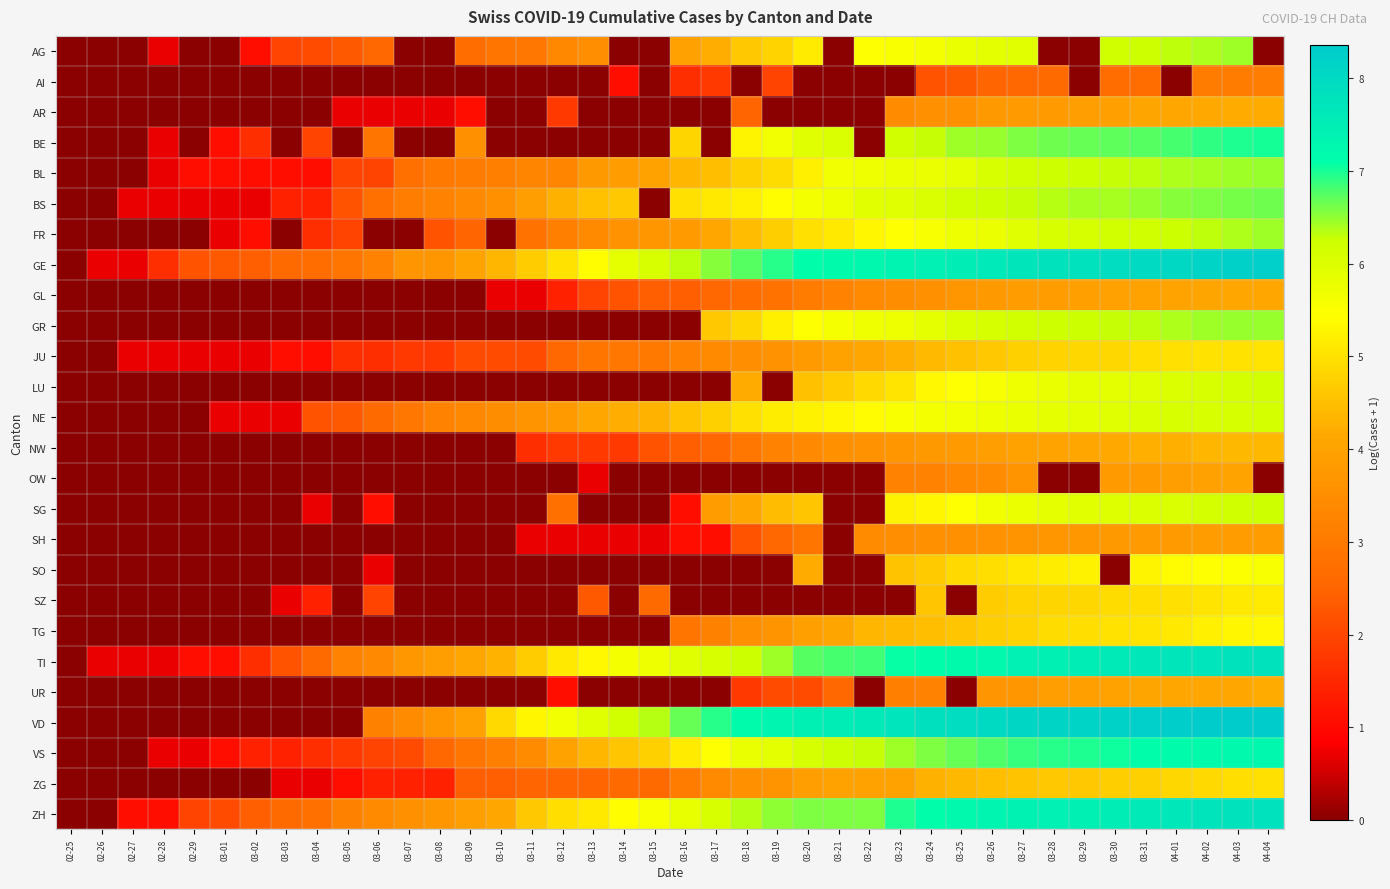

Reading left to right, transcribe all the data shown in this chart.

AG: 02-25=0.0	02-26=0.0	02-27=0.0	02-28=0.7	02-29=0.0	03-01=0.0	03-02=1.1	03-03=1.9	03-04=2.1	03-05=2.3	03-06=2.6	03-07=0.0	03-08=0.0	03-09=2.7	03-10=2.9	03-11=2.9	03-12=3.3	03-13=3.5	03-14=0.0	03-15=0.0	03-16=4.0	03-17=4.2	03-18=4.6	03-19=4.8	03-20=5.1	03-21=0.0	03-22=5.5	03-23=5.5	03-24=5.6	03-25=5.8	03-26=5.9	03-27=5.9	03-28=0.0	03-29=0.0	03-30=6.2	03-31=6.2	04-01=6.3	04-02=6.4	04-03=6.4	04-04=0.0
AI: 02-25=0.0	02-26=0.0	02-27=0.0	02-28=0.0	02-29=0.0	03-01=0.0	03-02=0.0	03-03=0.0	03-04=0.0	03-05=0.0	03-06=0.0	03-07=0.0	03-08=0.0	03-09=0.0	03-10=0.0	03-11=0.0	03-12=0.0	03-13=0.0	03-14=1.1	03-15=0.0	03-16=1.6	03-17=1.8	03-18=0.0	03-19=1.9	03-20=0.0	03-21=0.0	03-22=0.0	03-23=0.0	03-24=2.2	03-25=2.3	03-26=2.5	03-27=2.6	03-28=2.6	03-29=0.0	03-30=2.7	03-31=2.7	04-01=0.0	04-02=3.0	04-03=3.0	04-04=3.1
AR: 02-25=0.0	02-26=0.0	02-27=0.0	02-28=0.0	02-29=0.0	03-01=0.0	03-02=0.0	03-03=0.0	03-04=0.0	03-05=0.7	03-06=0.7	03-07=0.7	03-08=0.7	03-09=1.1	03-10=0.0	03-11=0.0	03-12=1.8	03-13=0.0	03-14=0.0	03-15=0.0	03-16=0.0	03-17=0.0	03-18=2.5	03-19=0.0	03-20=0.0	03-21=0.0	03-22=0.0	03-23=3.4	03-24=3.5	03-25=3.6	03-26=3.8	03-27=3.8	03-28=3.8	03-29=3.9	03-30=3.9	03-31=4.1	04-01=4.1	04-02=4.2	04-03=4.2	04-04=4.2
BE: 02-25=0.0	02-26=0.0	02-27=0.0	02-28=0.7	02-29=0.0	03-01=1.1	03-02=1.6	03-03=0.0	03-04=1.9	03-05=0.0	03-06=2.9	03-07=0.0	03-08=0.0	03-09=3.6	03-10=0.0	03-11=0.0	03-12=0.0	03-13=0.0	03-14=0.0	03-15=0.0	03-16=4.8	03-17=0.0	03-18=5.3	03-19=5.6	03-20=5.9	03-21=6.0	03-22=0.0	03-23=6.2	03-24=6.3	03-25=6.4	03-26=6.5	03-27=6.6	03-28=6.6	03-29=6.7	03-30=6.7	03-31=6.8	04-01=6.8	04-02=6.9	04-03=7.0	04-04=7.0
BL: 02-25=0.0	02-26=0.0	02-27=0.0	02-28=0.7	02-29=1.1	03-01=1.1	03-02=1.1	03-03=1.1	03-04=1.1	03-05=1.9	03-06=1.9	03-07=2.8	03-08=3.0	03-09=3.0	03-10=3.1	03-11=3.3	03-12=3.3	03-13=3.8	03-14=3.9	03-15=4.0	03-16=4.3	03-17=4.5	03-18=4.8	03-19=4.9	03-20=5.2	03-21=5.6	03-22=5.7	03-23=5.7	03-24=5.7	03-25=5.8	03-26=6.0	03-27=6.1	03-28=6.2	03-29=6.2	03-30=6.3	03-31=6.3	04-01=6.4	04-02=6.4	04-03=6.4	04-04=6.5
BS: 02-25=0.0	02-26=0.0	02-27=0.7	02-28=0.7	02-29=0.7	03-01=0.7	03-02=0.7	03-03=1.4	03-04=1.4	03-05=2.2	03-06=2.8	03-07=3.1	03-08=3.2	03-09=3.4	03-10=3.5	03-11=3.9	03-12=4.3	03-13=4.5	03-14=4.6	03-15=0.0	03-16=5.0	03-17=5.1	03-18=5.2	03-19=5.4	03-20=5.6	03-21=5.7	03-22=5.9	03-23=5.9	03-24=6.0	03-25=6.1	03-26=6.2	03-27=6.3	03-28=6.3	03-29=6.4	03-30=6.4	03-31=6.5	04-01=6.5	04-02=6.6	04-03=6.6	04-04=6.6
FR: 02-25=0.0	02-26=0.0	02-27=0.0	02-28=0.0	02-29=0.0	03-01=0.7	03-02=1.1	03-03=0.0	03-04=1.6	03-05=1.9	03-06=0.0	03-07=0.0	03-08=2.2	03-09=2.5	03-10=0.0	03-11=2.8	03-12=3.1	03-13=3.4	03-14=3.6	03-15=3.7	03-16=3.8	03-17=4.1	03-18=4.5	03-19=4.7	03-20=5.0	03-21=5.1	03-22=5.3	03-23=5.4	03-24=5.5	03-25=5.7	03-26=5.7	03-27=5.9	03-28=6.0	03-29=6.1	03-30=6.2	03-31=6.2	04-01=6.3	04-02=6.3	04-03=6.4	04-04=6.5
GE: 02-25=0.0	02-26=0.7	02-27=0.7	02-28=1.6	02-29=2.2	03-01=2.3	03-02=2.4	03-03=2.6	03-04=2.7	03-05=2.9	03-06=3.3	03-07=3.7	03-08=3.7	03-09=4.0	03-10=4.3	03-11=4.7	03-12=5.0	03-13=5.4	03-14=5.8	03-15=6.0	03-16=6.3	03-17=6.5	03-18=6.7	03-19=6.9	03-20=7.1	03-21=7.2	03-22=7.3	03-23=7.4	03-24=7.4	03-25=7.5	03-26=7.6	03-27=7.7	03-28=7.8	03-29=7.8	03-30=7.9	03-31=8.0	04-01=8.1	04-02=8.1	04-03=8.2	04-04=8.2
GL: 02-25=0.0	02-26=0.0	02-27=0.0	02-28=0.0	02-29=0.0	03-01=0.0	03-02=0.0	03-03=0.0	03-04=0.0	03-05=0.0	03-06=0.0	03-07=0.0	03-08=0.0	03-09=0.0	03-10=0.7	03-11=0.7	03-12=1.4	03-13=1.9	03-14=2.2	03-15=2.4	03-16=2.4	03-17=2.6	03-18=2.7	03-19=2.8	03-20=3.0	03-21=3.3	03-22=3.4	03-23=3.5	03-24=3.5	03-25=3.7	03-26=3.8	03-27=3.9	03-28=3.9	03-29=3.9	03-30=4.0	03-31=4.0	04-01=4.0	04-02=4.1	04-03=4.1	04-04=4.1
GR: 02-25=0.0	02-26=0.0	02-27=0.0	02-28=0.0	02-29=0.0	03-01=0.0	03-02=0.0	03-03=0.0	03-04=0.0	03-05=0.0	03-06=0.0	03-07=0.0	03-08=0.0	03-09=0.0	03-10=0.0	03-11=0.0	03-12=0.0	03-13=0.0	03-14=0.0	03-15=0.0	03-16=0.0	03-17=4.6	03-18=4.9	03-19=5.2	03-20=5.4	03-21=5.6	03-22=5.7	03-23=5.7	03-24=5.8	03-25=6.0	03-26=6.1	03-27=6.2	03-28=6.2	03-29=6.3	03-30=6.3	03-31=6.3	04-01=6.4	04-02=6.4	04-03=6.5	04-04=6.5
JU: 02-25=0.0	02-26=0.0	02-27=0.7	02-28=0.7	02-29=0.7	03-01=0.7	03-02=0.7	03-03=1.1	03-04=1.1	03-05=1.6	03-06=1.6	03-07=1.8	03-08=1.8	03-09=2.1	03-10=2.1	03-11=2.1	03-12=2.6	03-13=2.9	03-14=2.9	03-15=3.0	03-16=3.3	03-17=3.4	03-18=3.5	03-19=3.6	03-20=3.8	03-21=4.0	03-22=4.1	03-23=4.2	03-24=4.4	03-25=4.5	03-26=4.6	03-27=4.7	03-28=4.8	03-29=4.9	03-30=4.9	03-31=4.9	04-01=5.0	04-02=5.0	04-03=5.0	04-04=5.0
LU: 02-25=0.0	02-26=0.0	02-27=0.0	02-28=0.0	02-29=0.0	03-01=0.0	03-02=0.0	03-03=0.0	03-04=0.0	03-05=0.0	03-06=0.0	03-07=0.0	03-08=0.0	03-09=0.0	03-10=0.0	03-11=0.0	03-12=0.0	03-13=0.0	03-14=0.0	03-15=0.0	03-16=0.0	03-17=0.0	03-18=4.2	03-19=0.0	03-20=4.5	03-21=4.7	03-22=4.9	03-23=5.1	03-24=5.3	03-25=5.4	03-26=5.5	03-27=5.7	03-28=5.8	03-29=5.8	03-30=5.9	03-31=5.9	04-01=6.0	04-02=6.0	04-03=6.1	04-04=6.2
NE: 02-25=0.0	02-26=0.0	02-27=0.0	02-28=0.0	02-29=0.0	03-01=0.7	03-02=0.7	03-03=0.7	03-04=2.2	03-05=2.3	03-06=2.6	03-07=2.9	03-08=3.2	03-09=3.3	03-10=3.5	03-11=3.6	03-12=3.9	03-13=4.1	03-14=4.2	03-15=4.3	03-16=4.5	03-17=4.7	03-18=5.0	03-19=5.2	03-20=5.2	03-21=5.3	03-22=5.4	03-23=5.5	03-24=5.6	03-25=5.6	03-26=5.7	03-27=5.8	03-28=5.8	03-29=5.8	03-30=5.9	03-31=6.0	04-01=6.0	04-02=6.1	04-03=6.1	04-04=6.1
NW: 02-25=0.0	02-26=0.0	02-27=0.0	02-28=0.0	02-29=0.0	03-01=0.0	03-02=0.0	03-03=0.0	03-04=0.0	03-05=0.0	03-06=0.0	03-07=0.0	03-08=0.0	03-09=0.0	03-10=0.0	03-11=1.6	03-12=1.8	03-13=1.8	03-14=1.8	03-15=2.2	03-16=2.4	03-17=2.6	03-18=2.9	03-19=3.3	03-20=3.4	03-21=3.5	03-22=3.6	03-23=3.7	03-24=3.8	03-25=3.8	03-26=3.9	03-27=4.0	03-28=4.0	03-29=4.1	03-30=4.2	03-31=4.3	04-01=4.3	04-02=4.3	04-03=4.4	04-04=4.4
OW: 02-25=0.0	02-26=0.0	02-27=0.0	02-28=0.0	02-29=0.0	03-01=0.0	03-02=0.0	03-03=0.0	03-04=0.0	03-05=0.0	03-06=0.0	03-07=0.0	03-08=0.0	03-09=0.0	03-10=0.0	03-11=0.0	03-12=0.0	03-13=0.7	03-14=0.0	03-15=0.0	03-16=0.0	03-17=0.0	03-18=0.0	03-19=0.0	03-20=0.0	03-21=0.0	03-22=0.0	03-23=3.3	03-24=3.3	03-25=3.3	03-26=3.4	03-27=3.6	03-28=0.0	03-29=0.0	03-30=3.9	03-31=3.9	04-01=3.9	04-02=4.0	04-03=4.0	04-04=0.0
SG: 02-25=0.0	02-26=0.0	02-27=0.0	02-28=0.0	02-29=0.0	03-01=0.0	03-02=0.0	03-03=0.0	03-04=0.7	03-05=0.0	03-06=1.1	03-07=0.0	03-08=0.0	03-09=0.0	03-10=0.0	03-11=0.0	03-12=2.8	03-13=0.0	03-14=0.0	03-15=0.0	03-16=1.1	03-17=3.9	03-18=4.1	03-19=4.5	03-20=4.6	03-21=0.0	03-22=0.0	03-23=5.2	03-24=5.3	03-25=5.4	03-26=5.6	03-27=5.7	03-28=5.8	03-29=5.9	03-30=6.0	03-31=6.0	04-01=6.0	04-02=6.1	04-03=6.2	04-04=6.2
SH: 02-25=0.0	02-26=0.0	02-27=0.0	02-28=0.0	02-29=0.0	03-01=0.0	03-02=0.0	03-03=0.0	03-04=0.0	03-05=0.0	03-06=0.0	03-07=0.0	03-08=0.0	03-09=0.0	03-10=0.0	03-11=0.7	03-12=0.7	03-13=0.7	03-14=0.7	03-15=0.7	03-16=1.1	03-17=1.1	03-18=2.2	03-19=2.6	03-20=2.9	03-21=0.0	03-22=3.4	03-23=3.5	03-24=3.6	03-25=3.6	03-26=3.6	03-27=3.6	03-28=3.7	03-29=3.7	03-30=3.8	03-31=3.8	04-01=3.8	04-02=3.9	04-03=3.9	04-04=3.9
SO: 02-25=0.0	02-26=0.0	02-27=0.0	02-28=0.0	02-29=0.0	03-01=0.0	03-02=0.0	03-03=0.0	03-04=0.0	03-05=0.0	03-06=0.7	03-07=0.0	03-08=0.0	03-09=0.0	03-10=0.0	03-11=0.0	03-12=0.0	03-13=0.0	03-14=0.0	03-15=0.0	03-16=0.0	03-17=0.0	03-18=0.0	03-19=0.0	03-20=4.2	03-21=0.0	03-22=0.0	03-23=4.6	03-24=4.7	03-25=4.9	03-26=5.0	03-27=5.1	03-28=5.2	03-29=5.3	03-30=0.0	03-31=5.3	04-01=5.4	04-02=5.4	04-03=5.5	04-04=5.5
SZ: 02-25=0.0	02-26=0.0	02-27=0.0	02-28=0.0	02-29=0.0	03-01=0.0	03-02=0.0	03-03=0.7	03-04=1.4	03-05=0.0	03-06=1.9	03-07=0.0	03-08=0.0	03-09=0.0	03-10=0.0	03-11=0.0	03-12=0.0	03-13=2.3	03-14=0.0	03-15=2.6	03-16=0.0	03-17=0.0	03-18=0.0	03-19=0.0	03-20=0.0	03-21=0.0	03-22=0.0	03-23=0.0	03-24=4.6	03-25=0.0	03-26=4.7	03-27=4.8	03-28=4.8	03-29=4.9	03-30=4.9	03-31=4.9	04-01=5.0	04-02=5.0	04-03=5.1	04-04=5.1
TG: 02-25=0.0	02-26=0.0	02-27=0.0	02-28=0.0	02-29=0.0	03-01=0.0	03-02=0.0	03-03=0.0	03-04=0.0	03-05=0.0	03-06=0.0	03-07=0.0	03-08=0.0	03-09=0.0	03-10=0.0	03-11=0.0	03-12=0.0	03-13=0.0	03-14=0.0	03-15=0.0	03-16=2.9	03-17=3.2	03-18=3.5	03-19=3.6	03-20=3.9	03-21=4.1	03-22=4.3	03-23=4.4	03-24=4.5	03-25=4.6	03-26=4.7	03-27=4.8	03-28=4.9	03-29=4.9	03-30=5.0	03-31=5.0	04-01=5.1	04-02=5.2	04-03=5.3	04-04=5.3
TI: 02-25=0.0	02-26=0.7	02-27=0.7	02-28=0.7	02-29=1.1	03-01=1.1	03-02=1.6	03-03=2.2	03-04=2.6	03-05=3.3	03-06=3.4	03-07=3.7	03-08=3.9	03-09=4.1	03-10=4.3	03-11=4.7	03-12=5.1	03-13=5.3	03-14=5.6	03-15=5.7	03-16=5.9	03-17=6.1	03-18=6.2	03-19=6.5	03-20=6.7	03-21=6.8	03-22=6.9	03-23=7.1	03-24=7.1	03-25=7.2	03-26=7.2	03-27=7.4	03-28=7.5	03-29=7.5	03-30=7.6	03-31=7.6	04-01=7.7	04-02=7.7	04-03=7.8	04-04=7.8
UR: 02-25=0.0	02-26=0.0	02-27=0.0	02-28=0.0	02-29=0.0	03-01=0.0	03-02=0.0	03-03=0.0	03-04=0.0	03-05=0.0	03-06=0.0	03-07=0.0	03-08=0.0	03-09=0.0	03-10=0.0	03-11=0.0	03-12=1.1	03-13=0.0	03-14=0.0	03-15=0.0	03-16=0.0	03-17=0.0	03-18=1.8	03-19=2.1	03-20=2.1	03-21=2.6	03-22=0.0	03-23=3.1	03-24=3.3	03-25=0.0	03-26=3.7	03-27=3.7	03-28=3.9	03-29=3.9	03-30=4.0	03-31=4.1	04-01=4.1	04-02=4.1	04-03=4.1	04-04=4.2
VD: 02-25=0.0	02-26=0.0	02-27=0.0	02-28=0.0	02-29=0.0	03-01=0.0	03-02=0.0	03-03=0.0	03-04=0.0	03-05=0.0	03-06=3.2	03-07=3.4	03-08=3.7	03-09=4.0	03-10=4.9	03-11=5.3	03-12=5.6	03-13=5.9	03-14=6.2	03-15=6.3	03-16=6.7	03-17=6.9	03-18=7.2	03-19=7.3	03-20=7.5	03-21=7.5	03-22=7.6	03-23=7.7	03-24=7.8	03-25=7.9	03-26=8.0	03-27=8.1	03-28=8.1	03-29=8.1	03-30=8.2	03-31=8.2	04-01=8.3	04-02=8.3	04-03=8.3	04-04=8.4
VS: 02-25=0.0	02-26=0.0	02-27=0.0	02-28=0.7	02-29=0.7	03-01=1.1	03-02=1.4	03-03=1.4	03-04=1.6	03-05=1.8	03-06=1.9	03-07=2.1	03-08=2.6	03-09=2.9	03-10=3.1	03-11=3.4	03-12=4.0	03-13=4.3	03-14=4.6	03-15=4.8	03-16=5.2	03-17=5.4	03-18=5.7	03-19=5.9	03-20=6.1	03-21=6.2	03-22=6.3	03-23=6.4	03-24=6.6	03-25=6.7	03-26=6.8	03-27=6.9	03-28=6.9	03-29=7.0	03-30=7.0	03-31=7.1	04-01=7.2	04-02=7.2	04-03=7.2	04-04=7.3
ZG: 02-25=0.0	02-26=0.0	02-27=0.0	02-28=0.0	02-29=0.0	03-01=0.0	03-02=0.0	03-03=0.7	03-04=0.7	03-05=1.1	03-06=1.4	03-07=1.4	03-08=1.4	03-09=2.4	03-10=2.4	03-11=2.5	03-12=2.5	03-13=2.5	03-14=2.6	03-15=2.6	03-16=3.0	03-17=3.4	03-18=3.5	03-19=3.6	03-20=3.9	03-21=4.0	03-22=4.0	03-23=4.0	03-24=4.3	03-25=4.4	03-26=4.5	03-27=4.6	03-28=4.6	03-29=4.6	03-30=4.7	03-31=4.7	04-01=4.8	04-02=4.9	04-03=4.9	04-04=5.0
ZH: 02-25=0.0	02-26=0.0	02-27=1.1	02-28=1.1	02-29=1.9	03-01=2.1	03-02=2.4	03-03=2.6	03-04=2.8	03-05=3.2	03-06=3.4	03-07=3.6	03-08=3.7	03-09=3.9	03-10=4.1	03-11=4.6	03-12=4.9	03-13=5.1	03-14=5.4	03-15=5.5	03-16=5.8	03-17=6.1	03-18=6.3	03-19=6.5	03-20=6.6	03-21=6.6	03-22=6.6	03-23=7.0	03-24=7.1	03-25=7.2	03-26=7.3	03-27=7.4	03-28=7.4	03-29=7.5	03-30=7.5	03-31=7.6	04-01=7.7	04-02=7.7	04-03=7.8	04-04=7.8